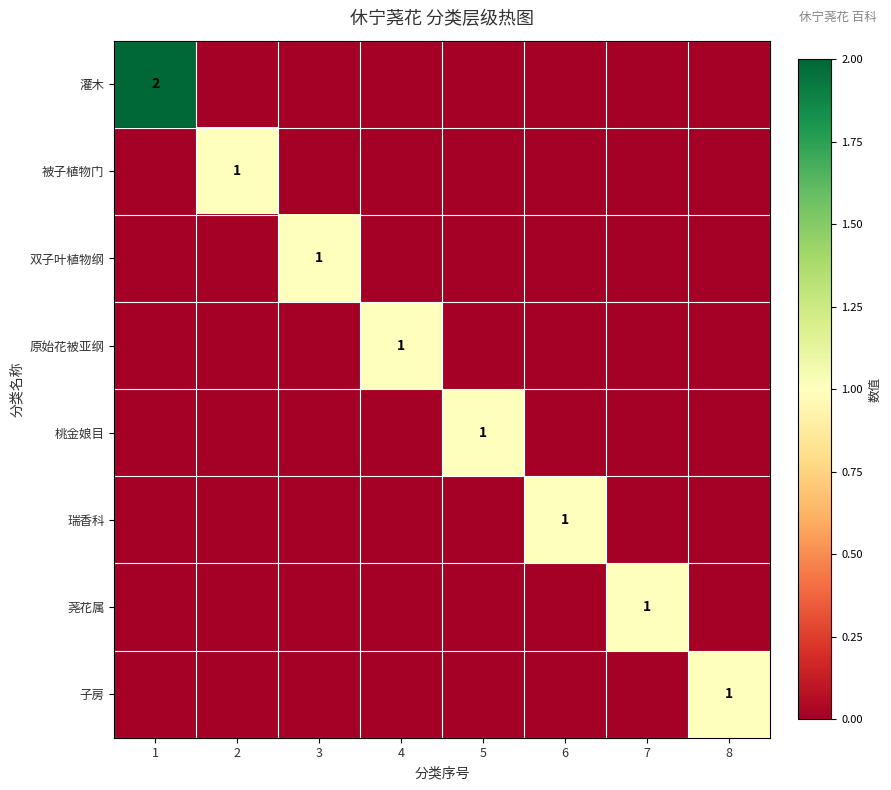

The value of 荛花属 at 7 is 2. True or false?

False